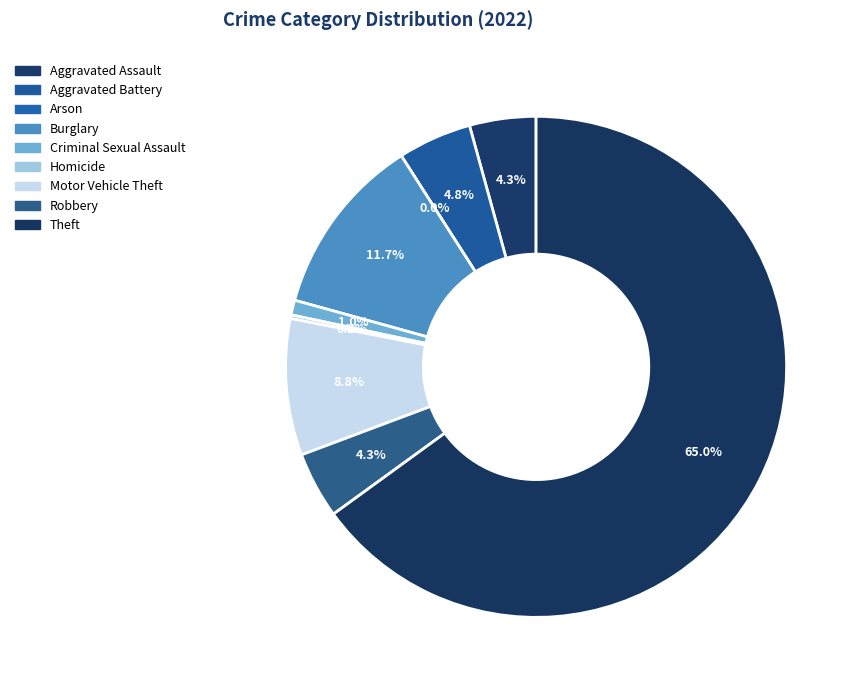

What is the total percentage of Burglary and Robbery?

16.0%